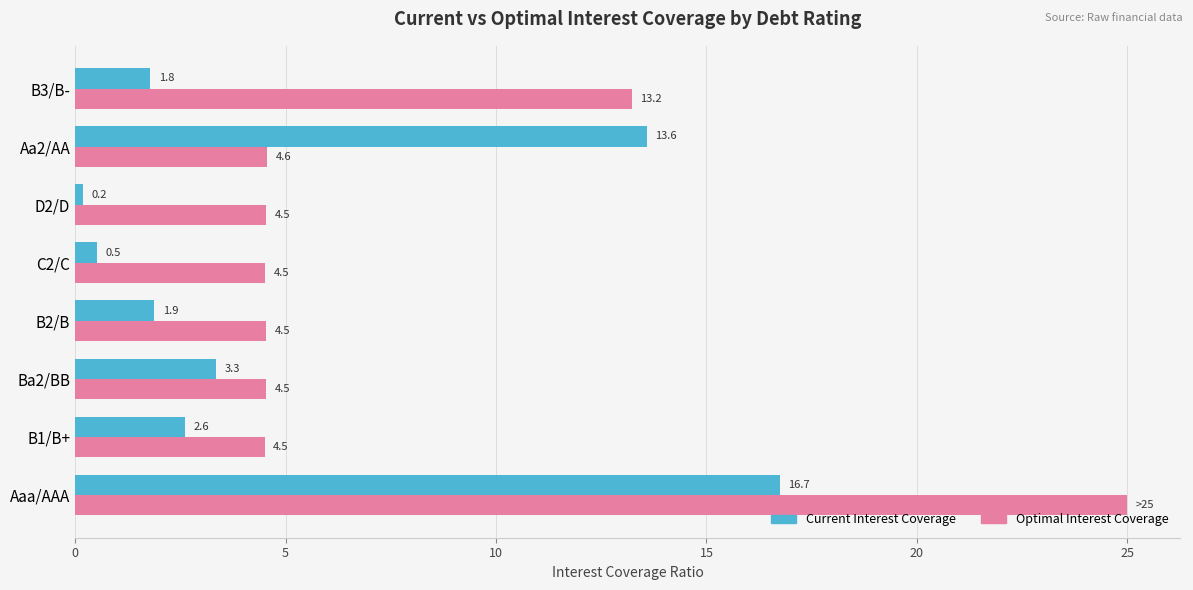

Which series has the largest total across all categories?

Optimal Interest Coverage